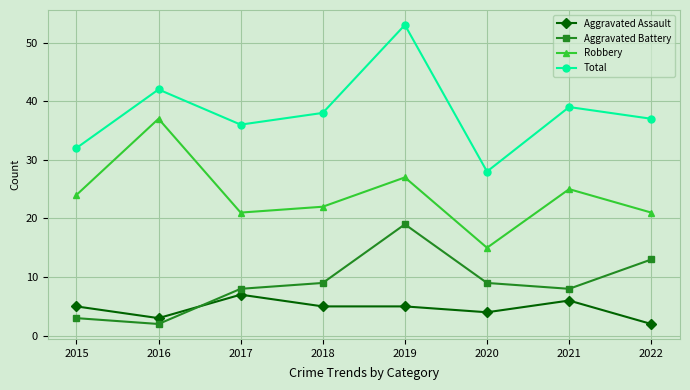

What value does the Total series have at 2021, to the nearest 10?

40